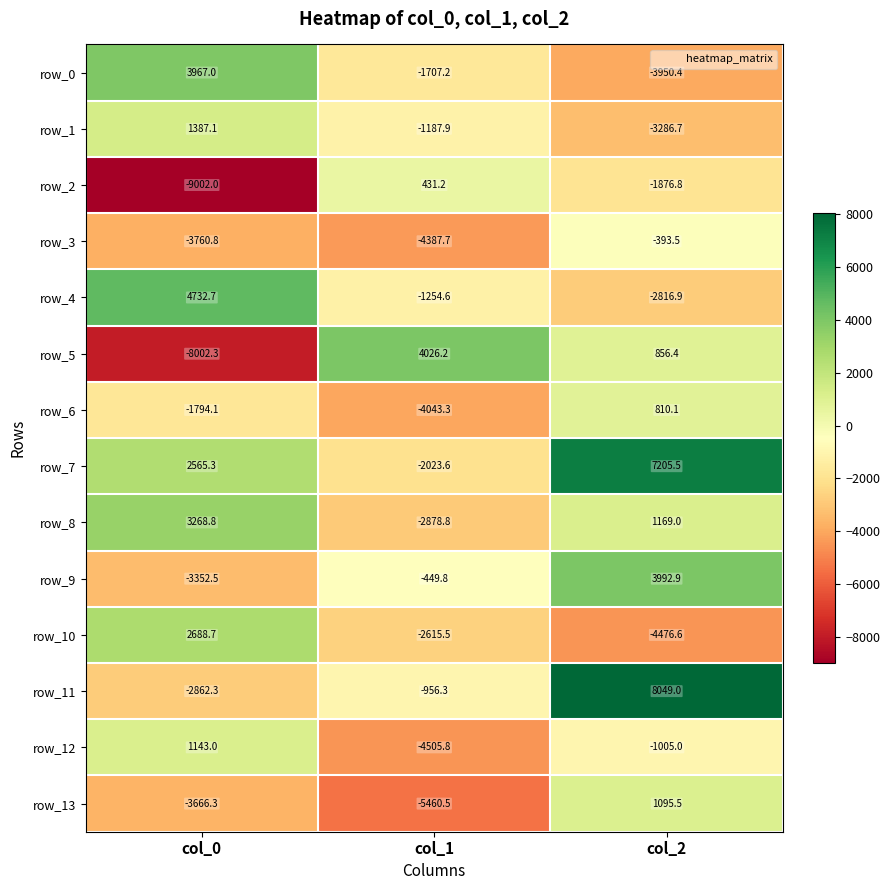

Which series has the widest spread of values?

row_5